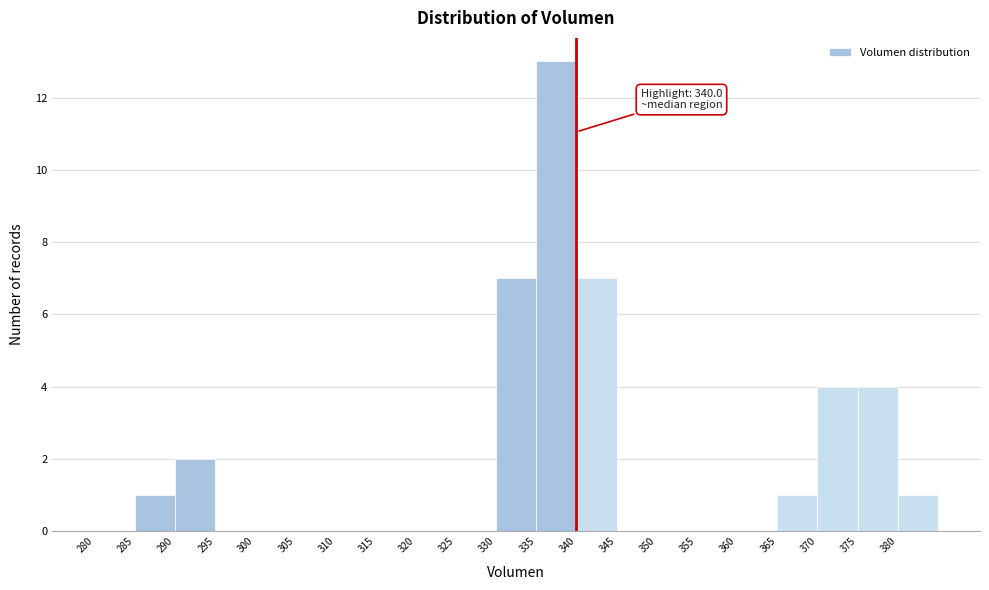

Which range on the x-axis has the tallest bar?

335 to 340